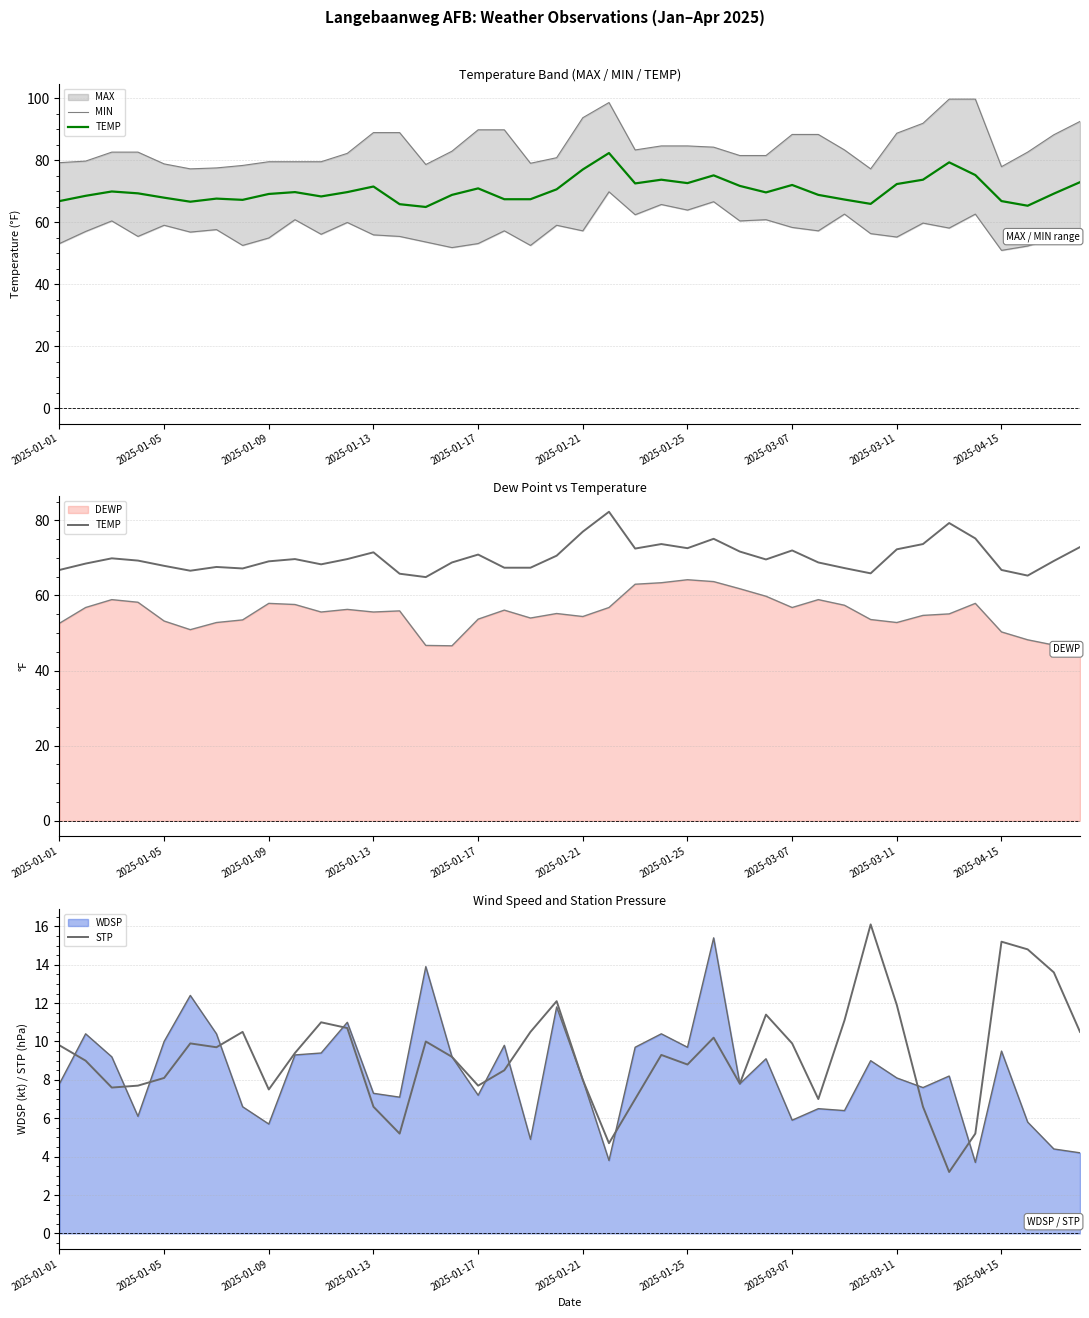

How many values in the DEWP series exceed 55?

23